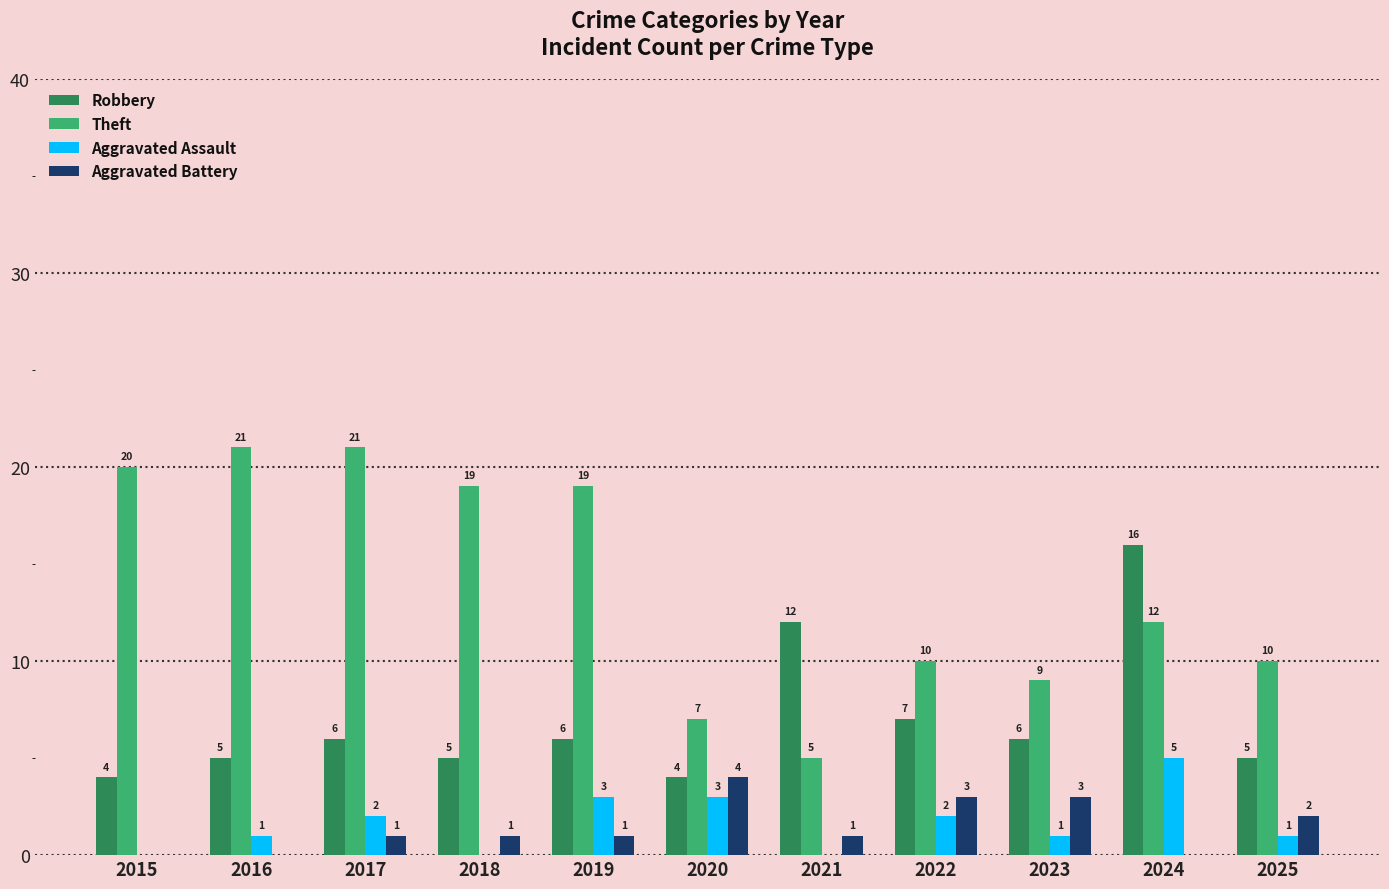

Which series has the largest total across all categories?

Theft